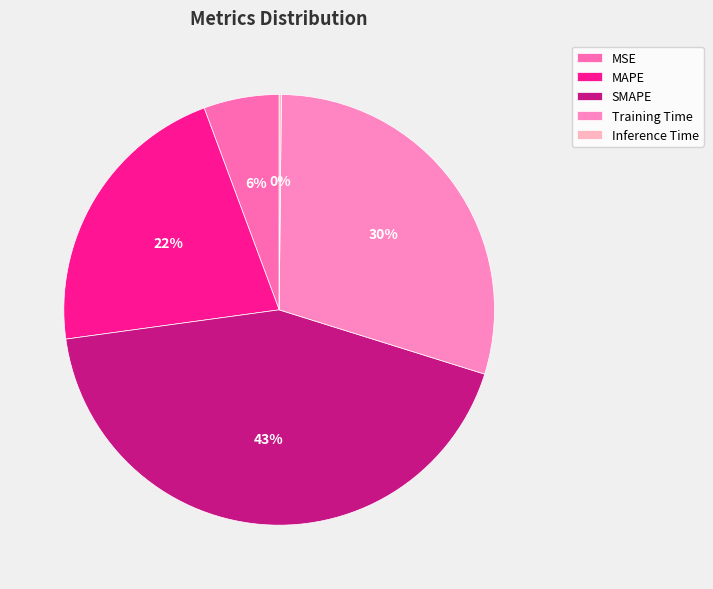

To the nearest percent, what percentage of the pie is MAPE?

22%